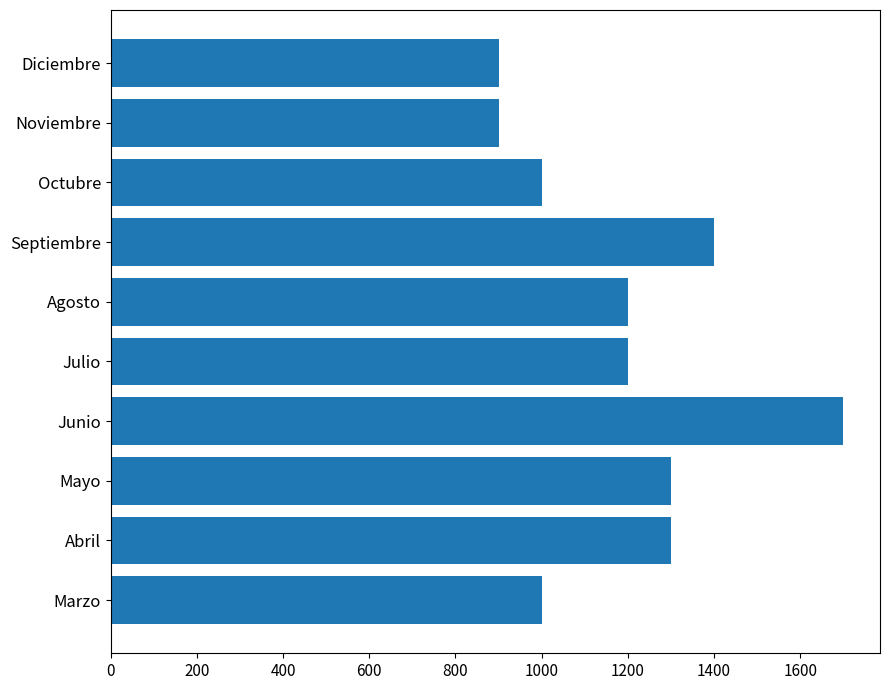

How many values are between 1000 and 1300?

6